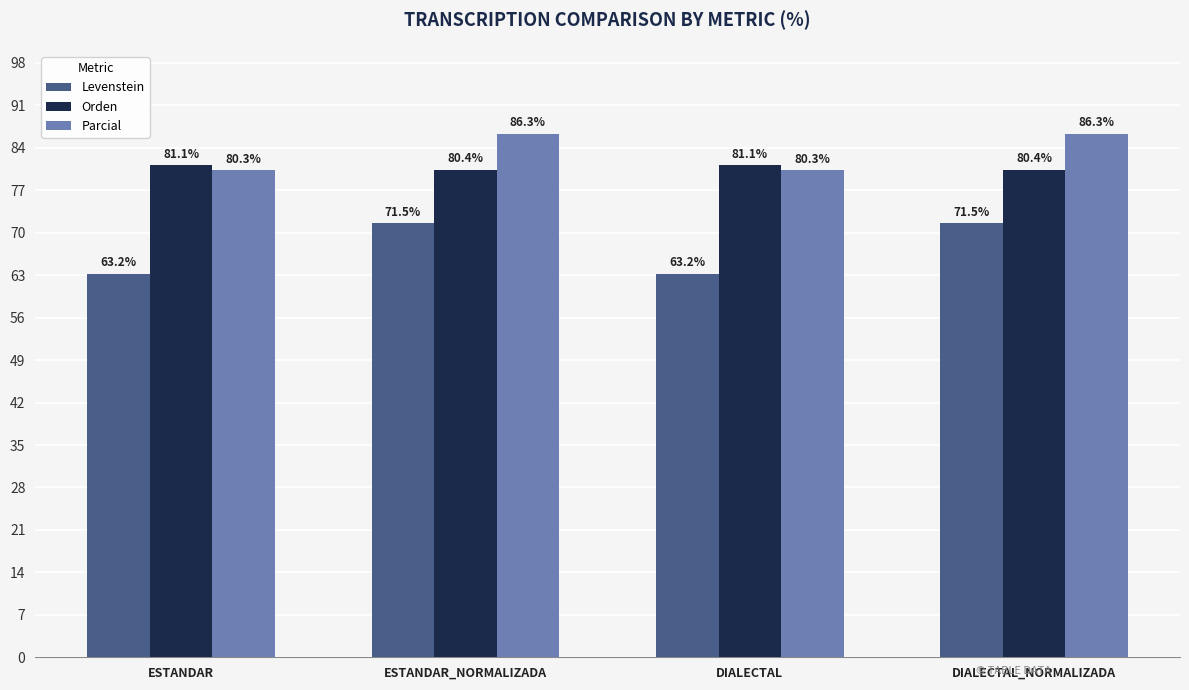

At which label does Parcial first exceed 86?

ESTANDAR_NORMALIZADA